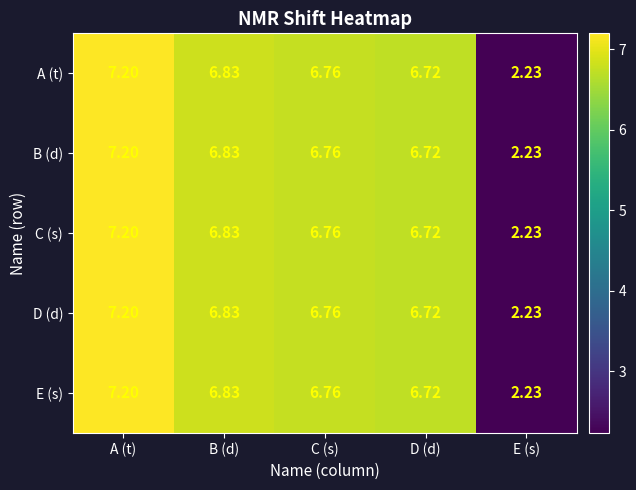

Where does the D (d) series first go above 6?

A (t)